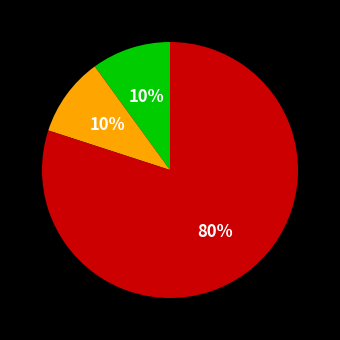

Is there a majority slice in this chart?

Yes